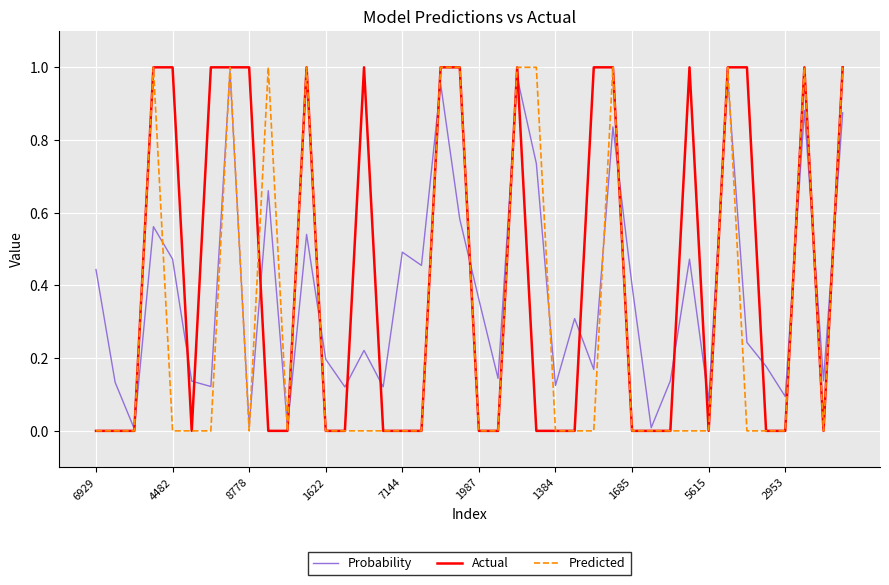

List the series in order of their overall mean, highest first.

Actual, Probability, Predicted